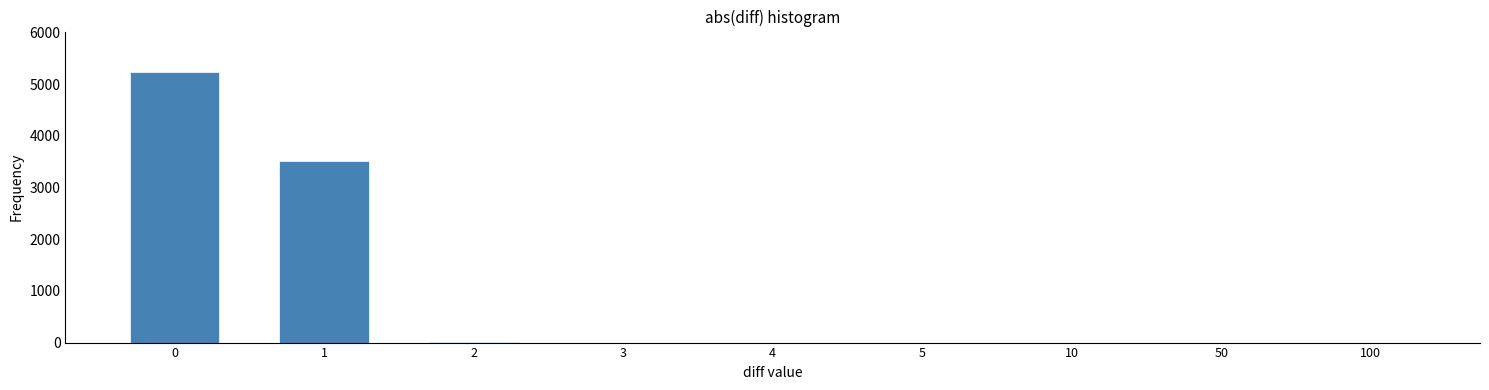

What is the maximum value shown in the chart?

5233